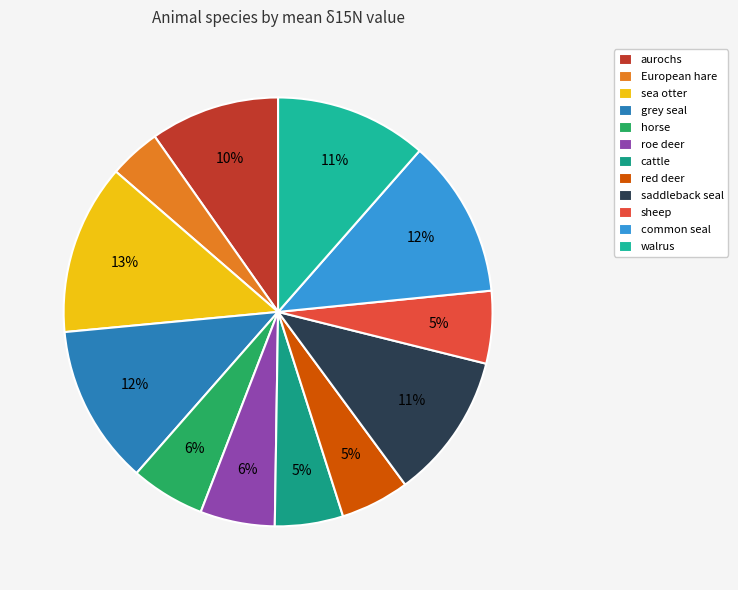

How many segments does this pie chart have?

12